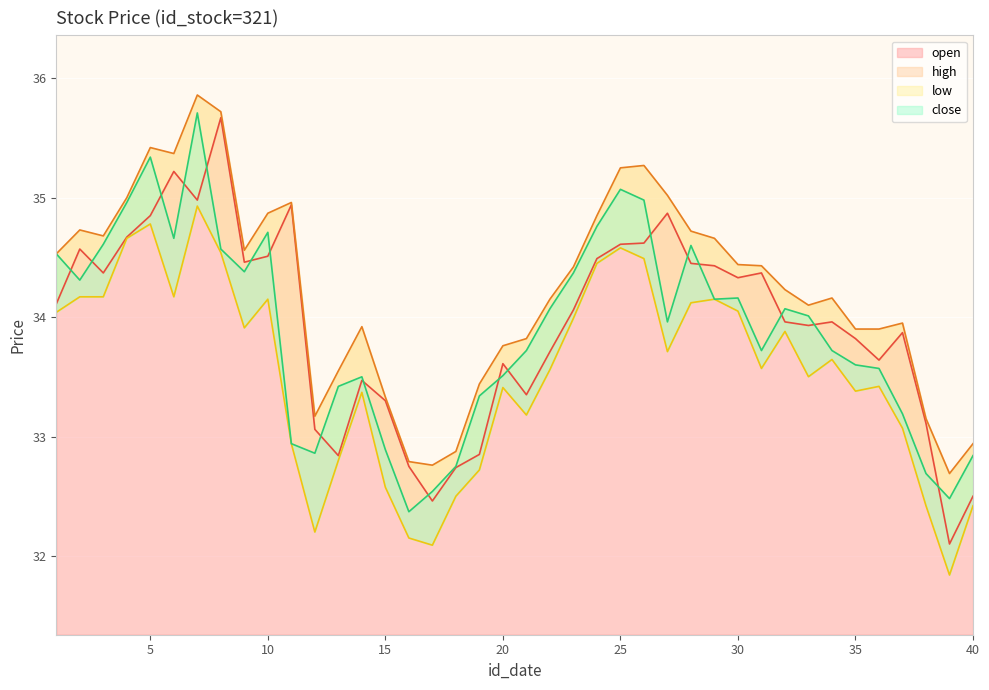

What is the value of the close point at the 18th from the left?

32.8